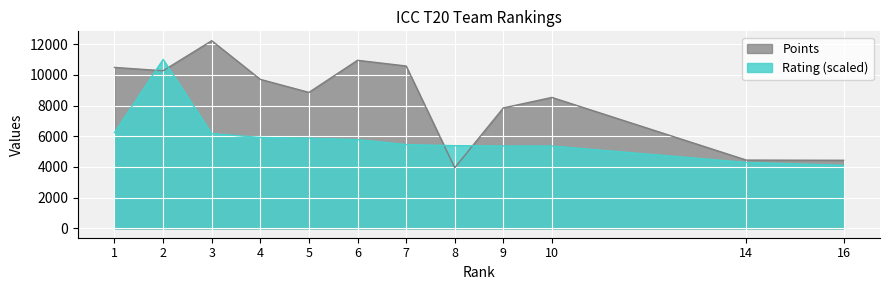

What is the difference between the second highest and minimum values in the Rating series?

2135.5